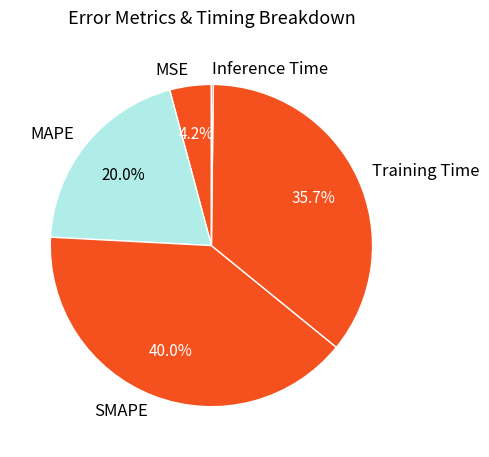

Is there any slice that represents more than half of the pie?

No